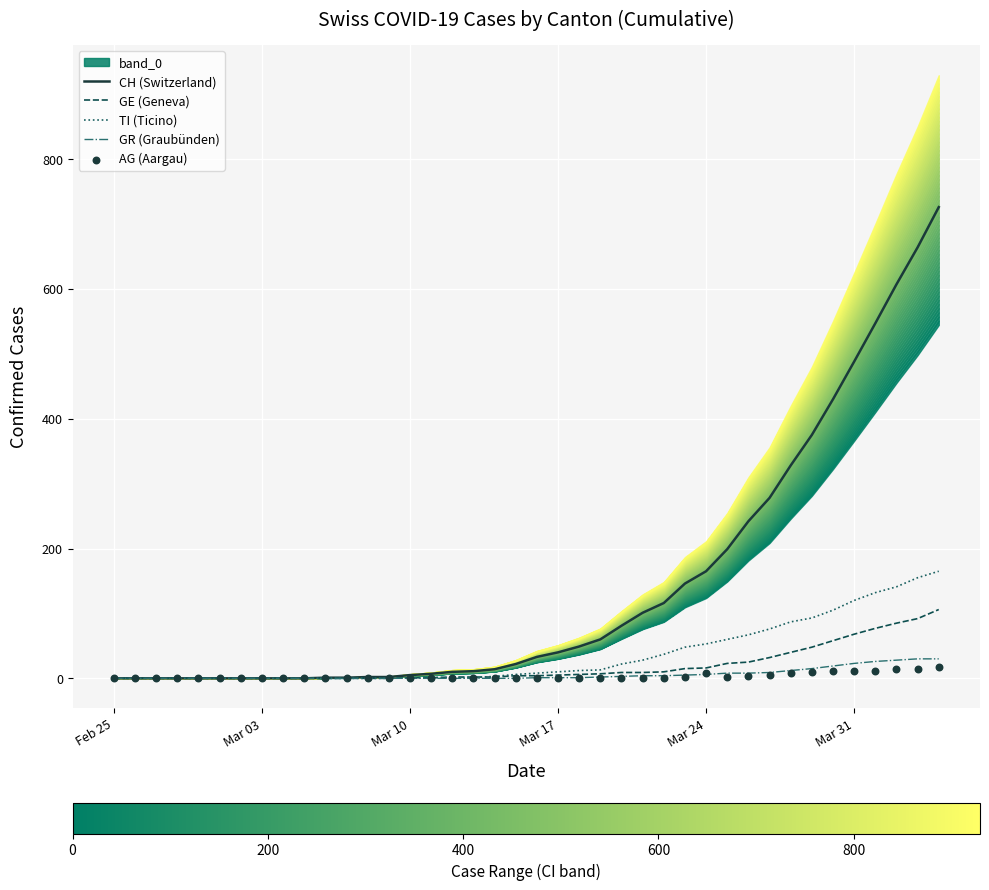

Which series has the largest Y range (max minus min)?

CH (Switzerland)